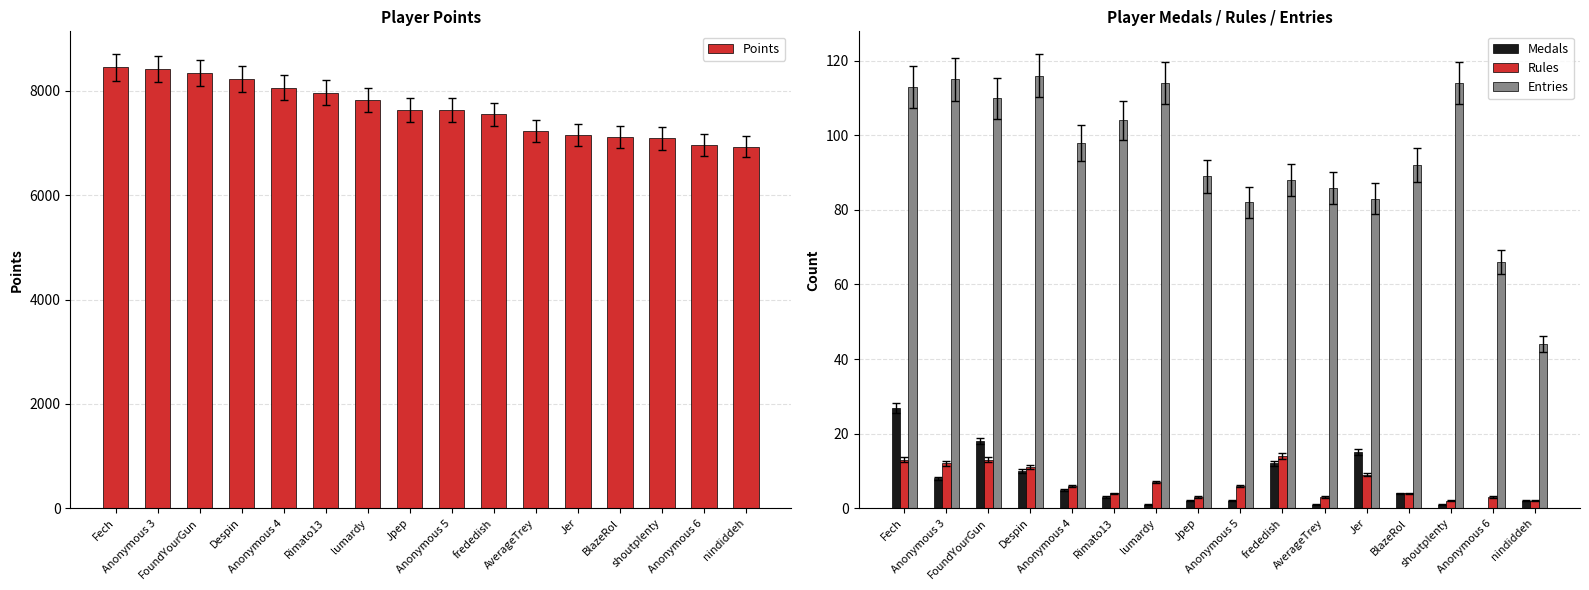

How many groups of bars are there?

16